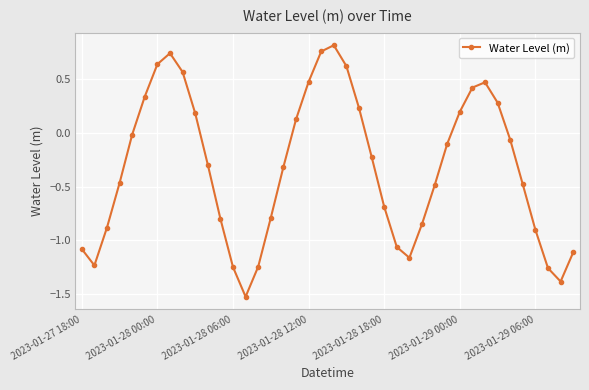

How many points are higher than both their immediate neighbors (excluding endpoints)?

3